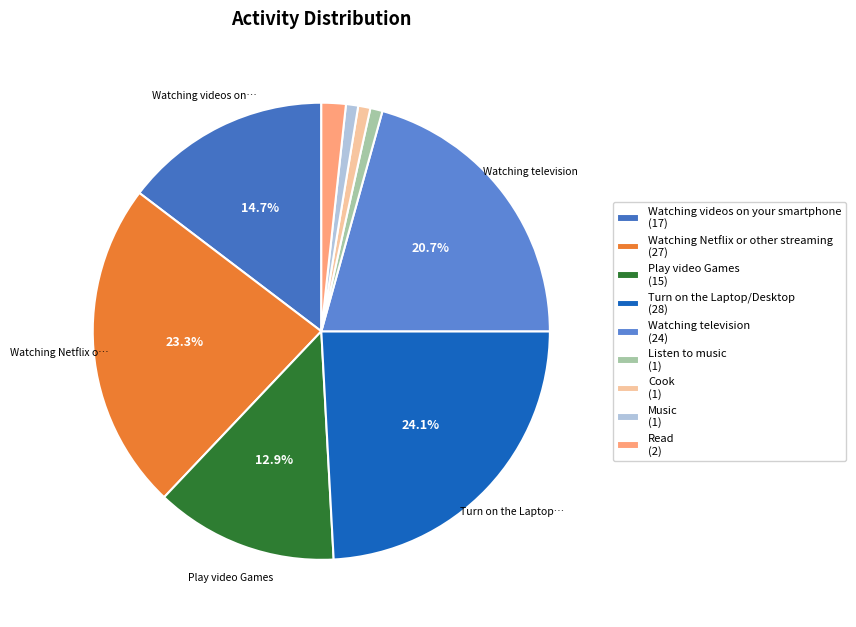

How many slices are in this pie chart?

9